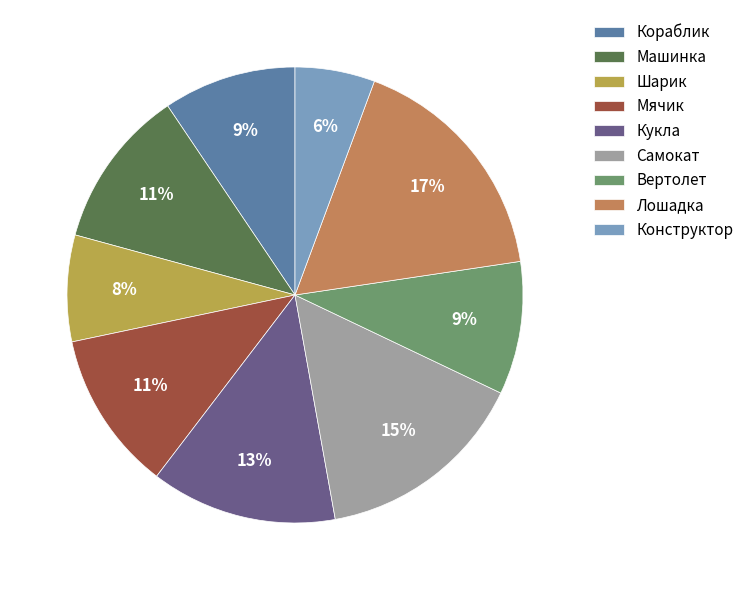

Does Вертолет represent more than half of the total?

No